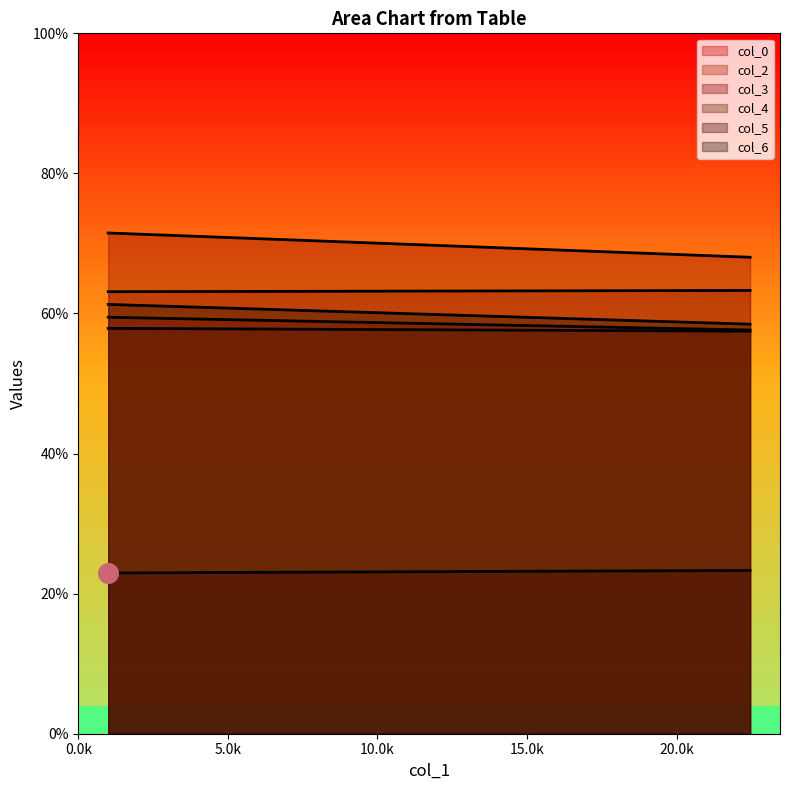

What is the total value across all series at 1?

336.2